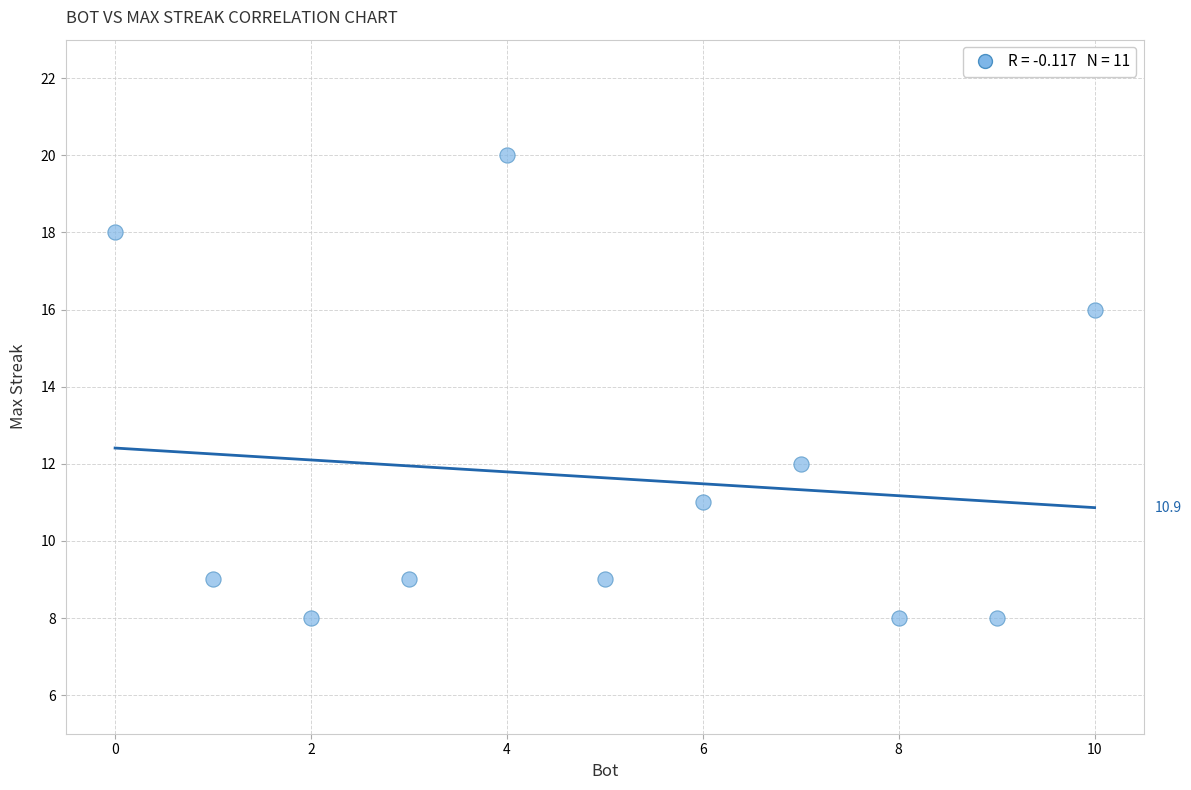

What is the range of X values (max minus min)?

10